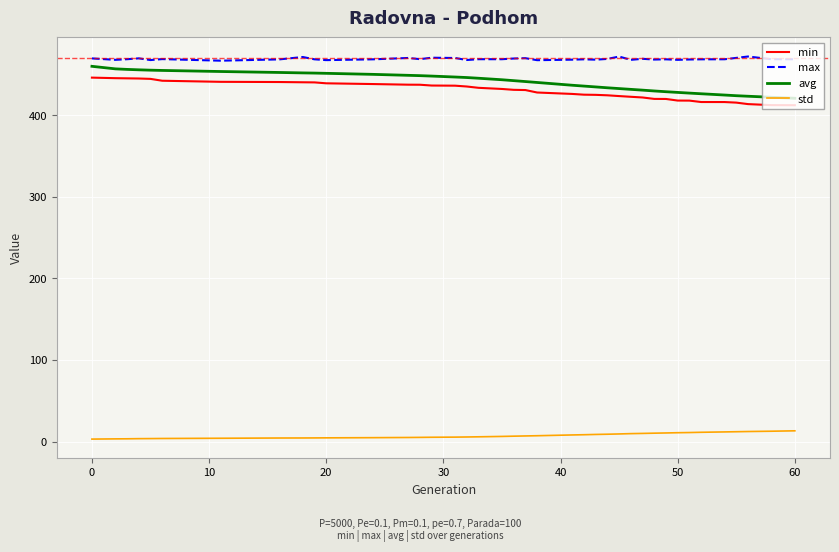

What is the highest value of the std series?

13.2